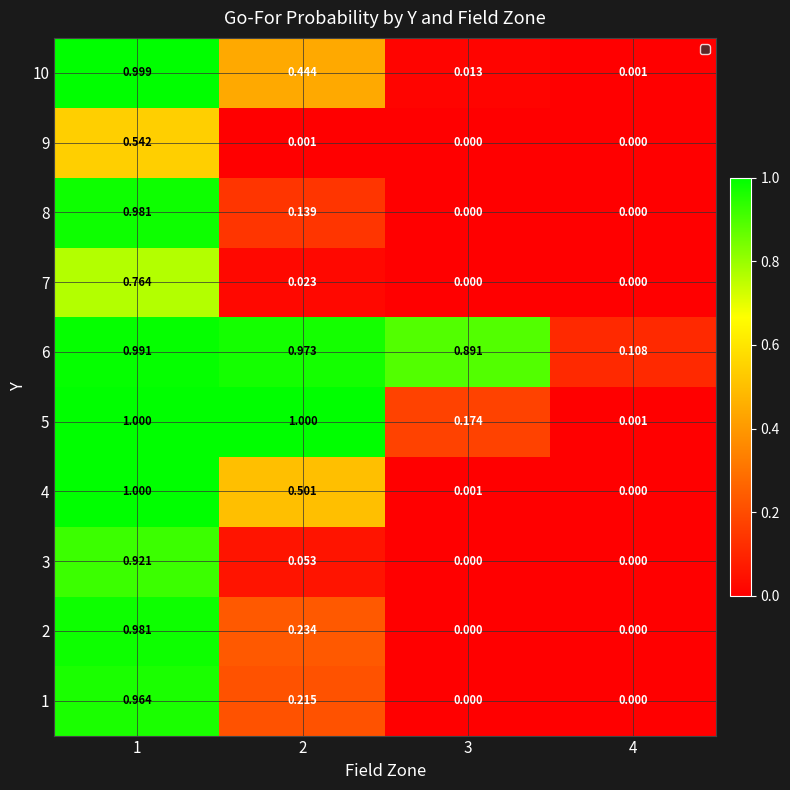

Is the value of 10 at 3 greater than the value of 2 at 1?

No